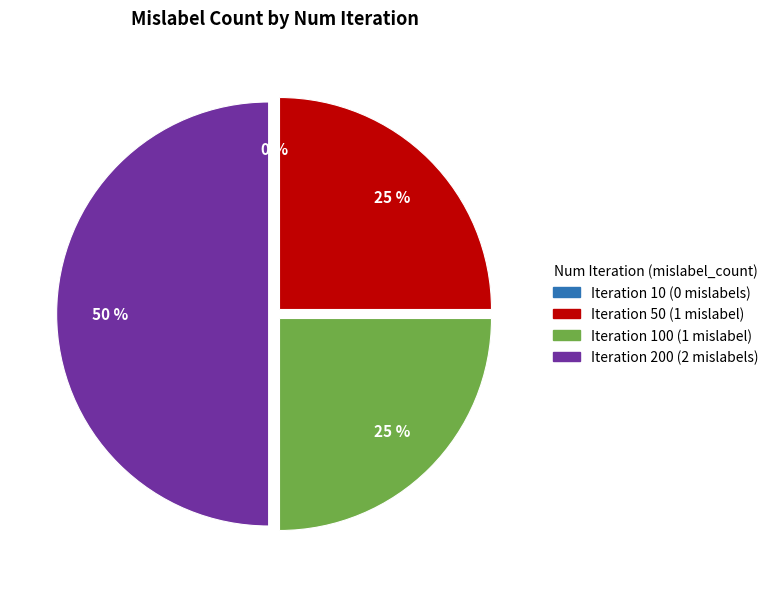

Count the number of slices in the pie.

4